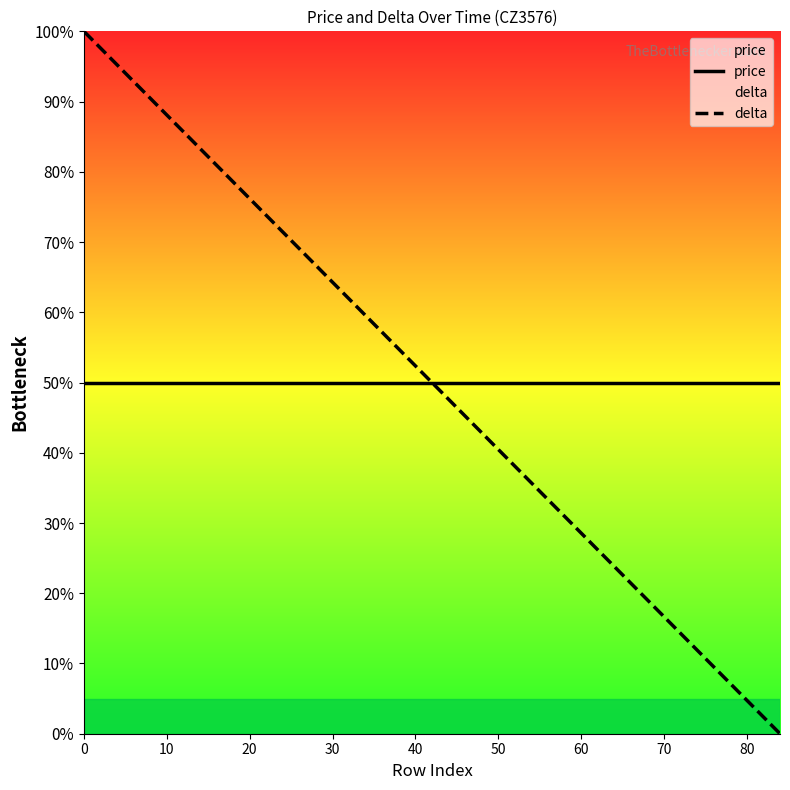

Which series has the widest spread of values?

delta